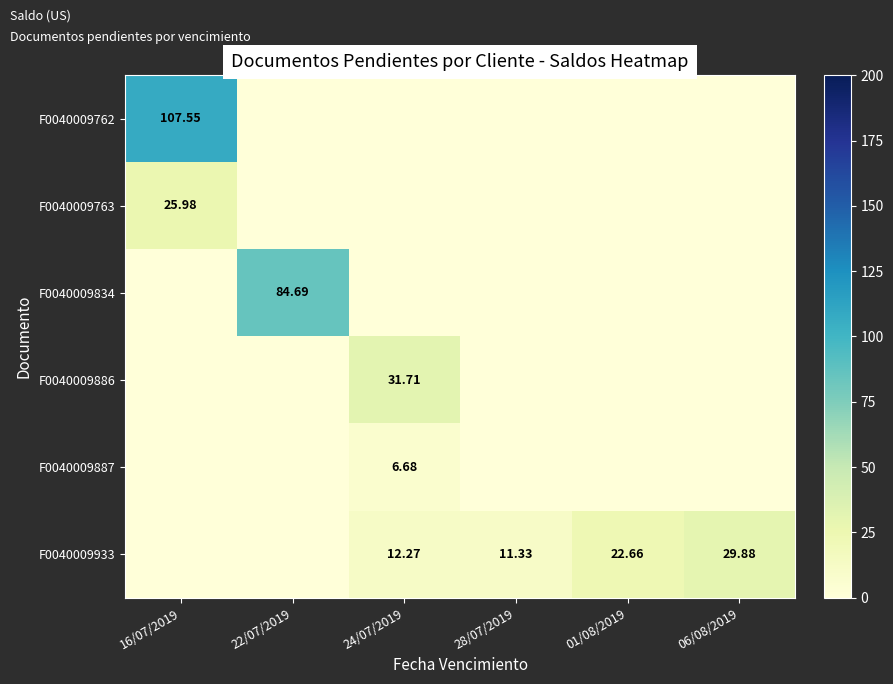

True or false: F0040009763 has a value of 0.0 at 01/08/2019.

True